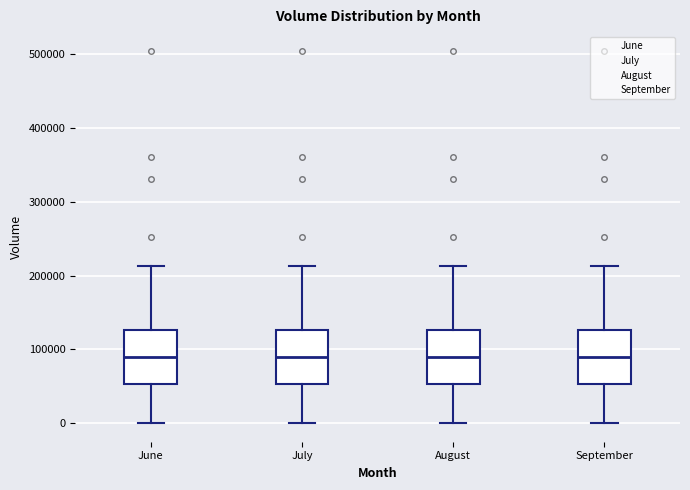

Reading left to right, transcribe this box plot: for each box, give where its median line is, the range the box spans, and where its two whiskers end, as read against the y-axis. The values are not printed on the chart, so give them approximately, as read against the axis.

June: median 90000, box 50000 to 130000, whiskers 0 to 210000
July: median 90000, box 50000 to 130000, whiskers 0 to 210000
August: median 90000, box 50000 to 130000, whiskers 0 to 210000
September: median 90000, box 50000 to 130000, whiskers 0 to 210000